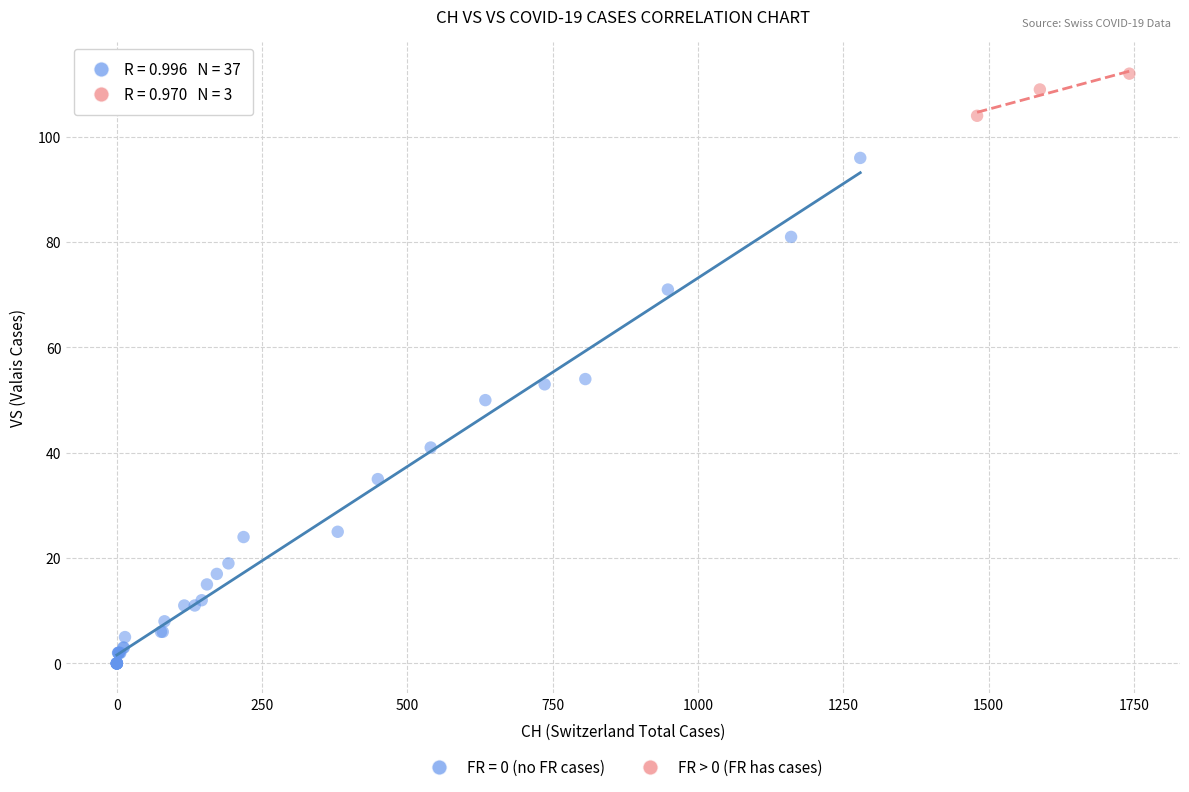

Which series has the widest spread of Y values?

FR = 0 (no FR cases)